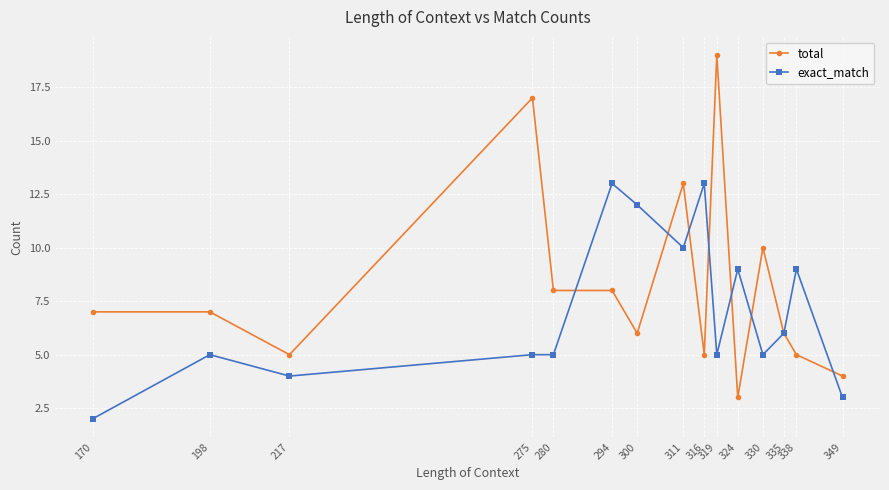

How many categories are shown in the chart?

15